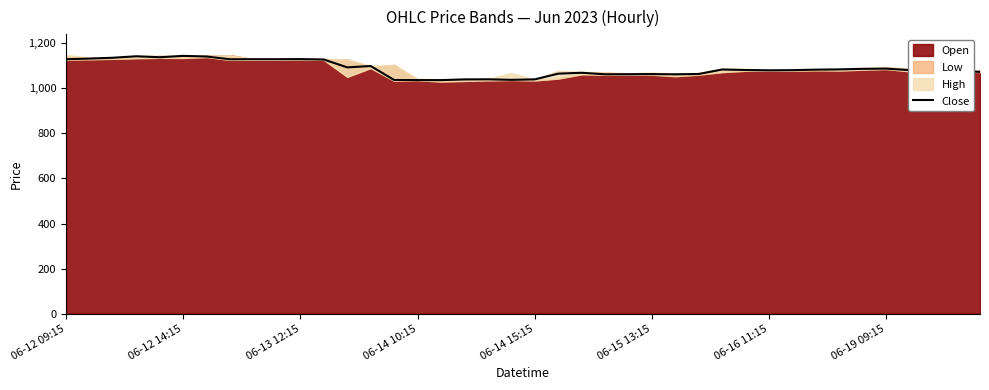

The value at 06-14 10:15 is 1879.8. True or false?

False